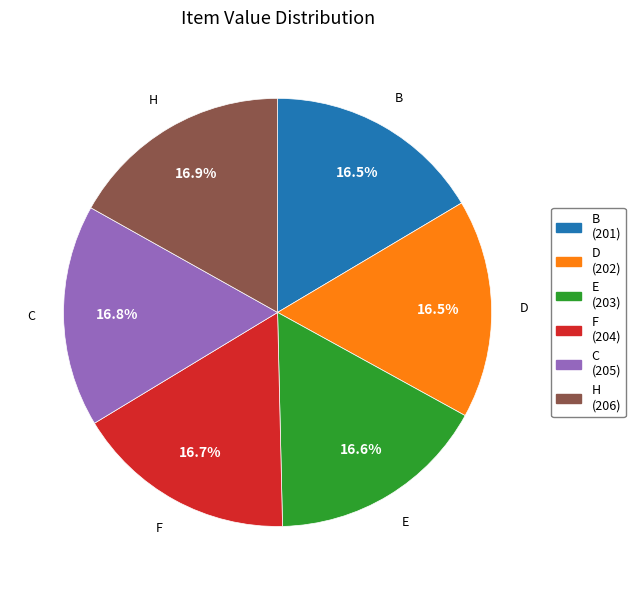

Count the number of slices in the pie.

6